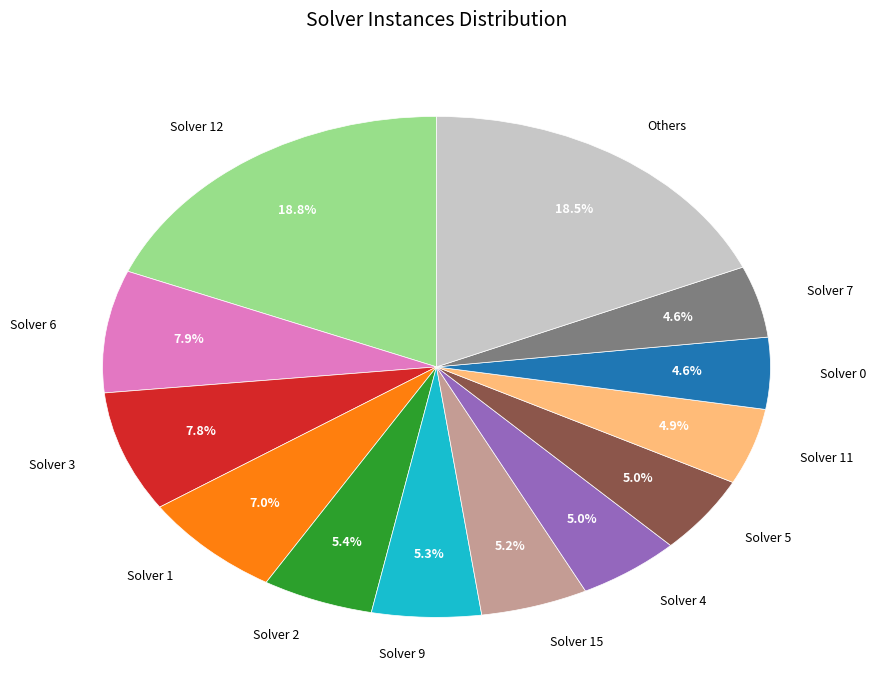

Is there a majority slice in this chart?

No